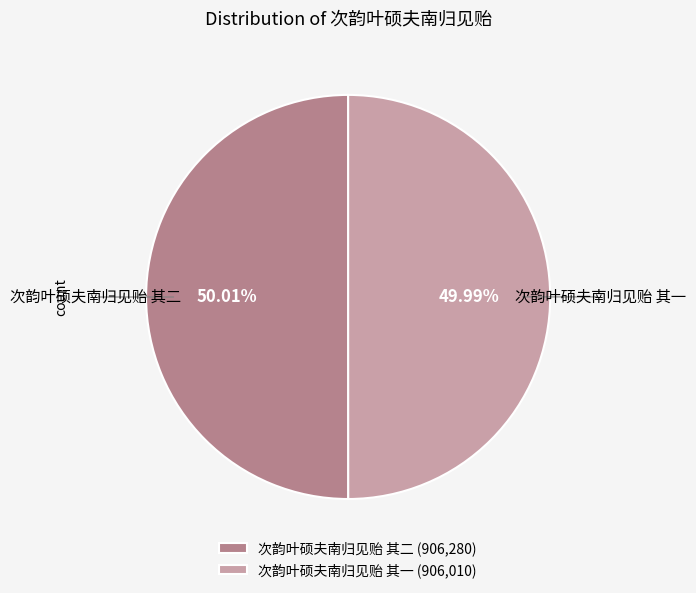

Is the sum of 次韵叶硕夫南归见贻 其二 and 次韵叶硕夫南归见贻 其一 greater than half?

Yes